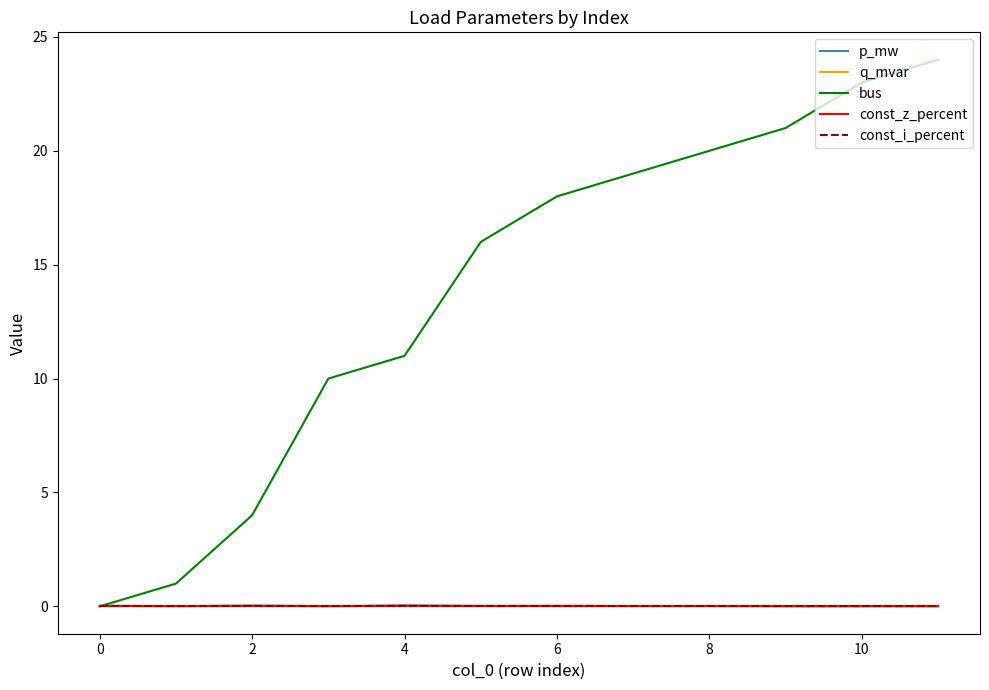

True or false: bus and q_mvar intersect in this chart.

True